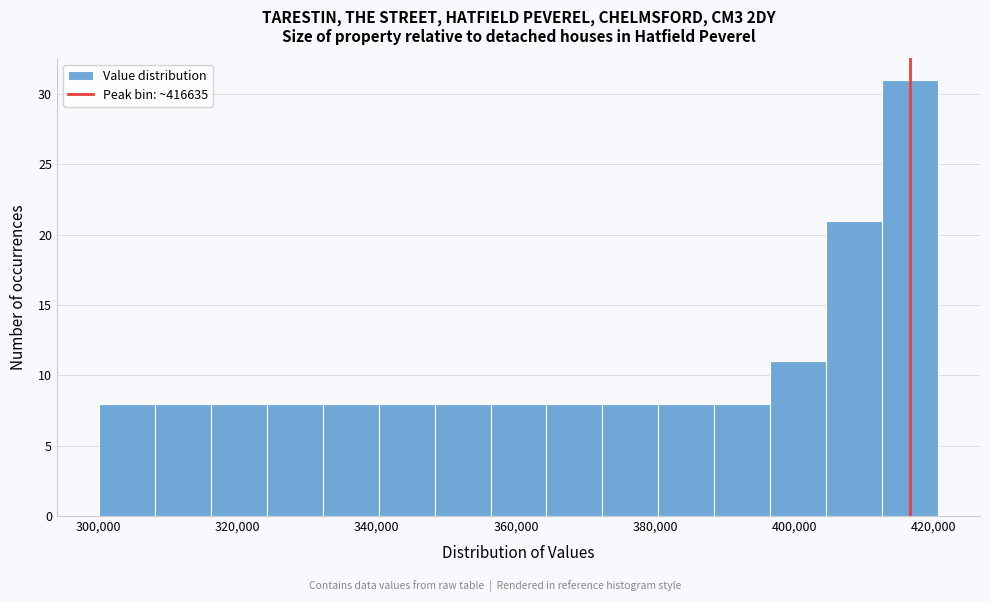

Reading left to right, list every bar in this chart as the range it spans on the x-axis followed by its height. Neither the bar edges nor the heights are printed on the chart, so give them approximately, as read against the axes.

300000 to 308000: 8
308000 to 316000: 8
316000 to 324000: 8
324000 to 332000: 8
332000 to 340000: 8
340000 to 348000: 8
348000 to 356000: 8
356000 to 364000: 8
364000 to 372000: 8
372000 to 380000: 8
380000 to 388000: 8
388000 to 396000: 8
396000 to 404000: 11
404000 to 412000: 21
412000 to 420000: 31